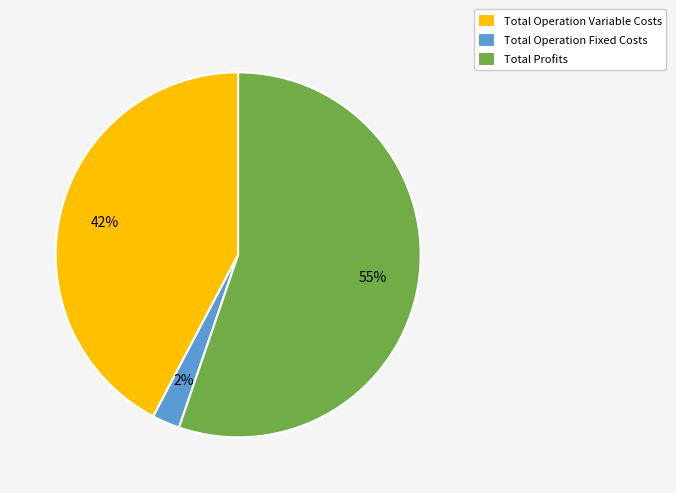

Is it true that Total Profits is 42% of the pie?

False